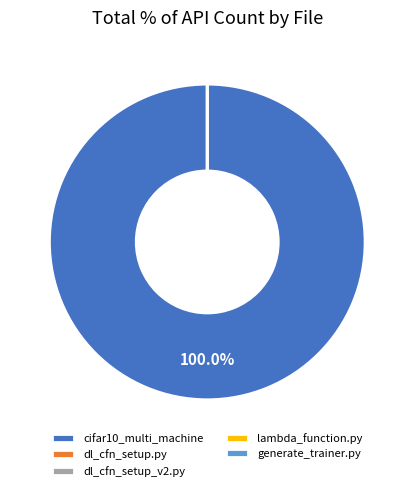

The generate_trainer.py slice represents 0% of the pie. True or false?

True